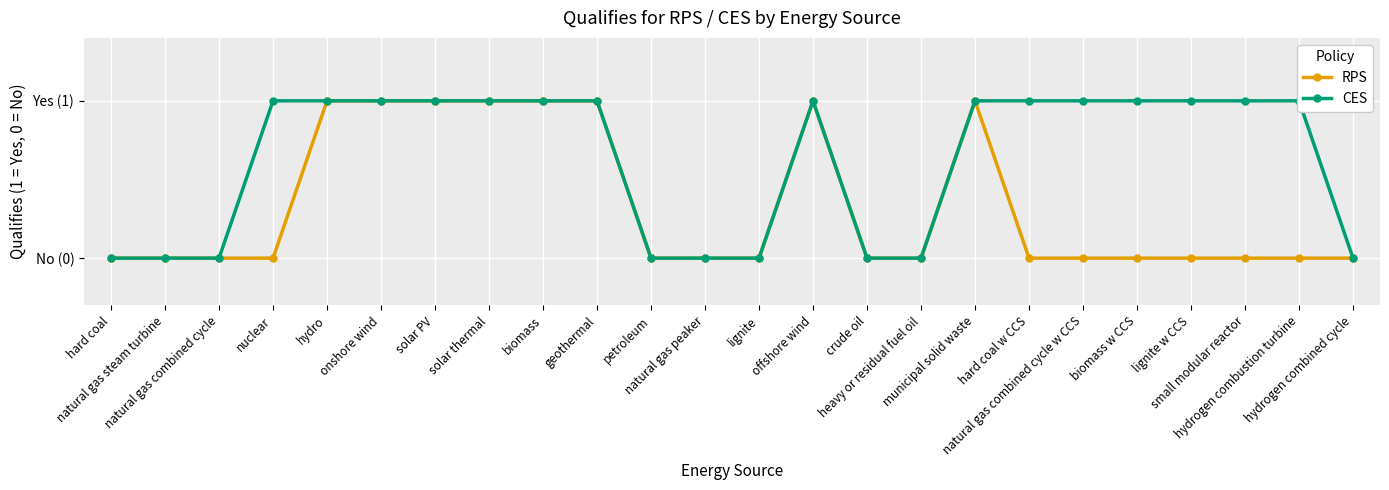

What is the difference between the maximum and minimum values in the RPS series?

1